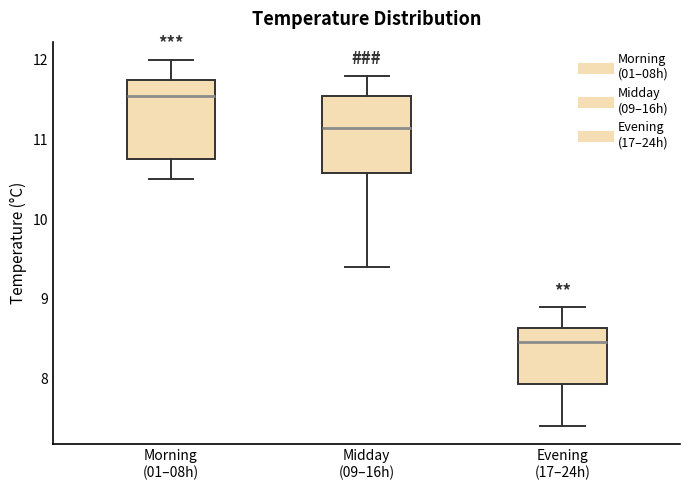

Which box's median line is the highest?

Morning (01–08h)